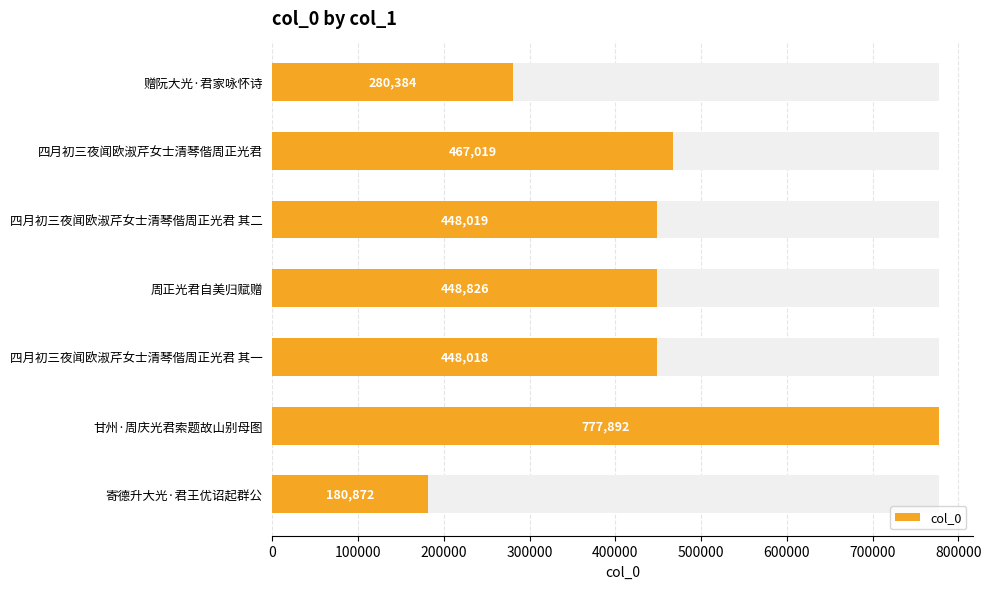

What value does the data have at 赠阮大光·君家咏怀诗?

280384